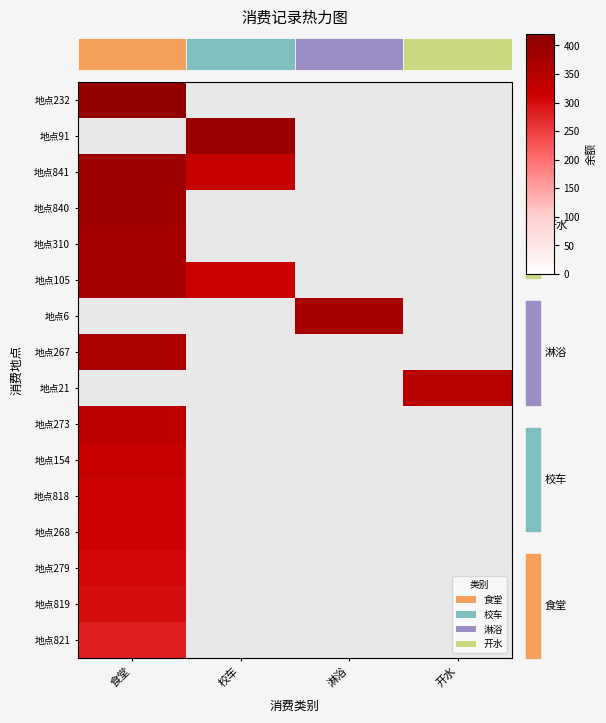

Reading left to right, transcribe all the data shown in this chart.

地点232: 食堂=407.4	校车=0.0	淋浴=0.0	开水=0.0
地点91: 食堂=0.0	校车=396.1	淋浴=0.0	开水=0.0
地点841: 食堂=391.4	校车=327.5	淋浴=0.0	开水=0.0
地点840: 食堂=387.6	校车=0.0	淋浴=0.0	开水=0.0
地点310: 食堂=377.9	校车=0.0	淋浴=0.0	开水=0.0
地点105: 食堂=373.4	校车=318.0	淋浴=0.0	开水=0.0
地点6: 食堂=0.0	校车=0.0	淋浴=371.8	开水=0.0
地点267: 食堂=367.1	校车=0.0	淋浴=0.0	开水=0.0
地点21: 食堂=0.0	校车=0.0	淋浴=0.0	开水=343.4
地点273: 食堂=339.5	校车=0.0	淋浴=0.0	开水=0.0
地点154: 食堂=326.1	校车=0.0	淋浴=0.0	开水=0.0
地点818: 食堂=312.4	校车=0.0	淋浴=0.0	开水=0.0
地点268: 食堂=311.2	校车=0.0	淋浴=0.0	开水=0.0
地点279: 食堂=306.6	校车=0.0	淋浴=0.0	开水=0.0
地点819: 食堂=299.2	校车=0.0	淋浴=0.0	开水=0.0
地点821: 食堂=281.6	校车=0.0	淋浴=0.0	开水=0.0